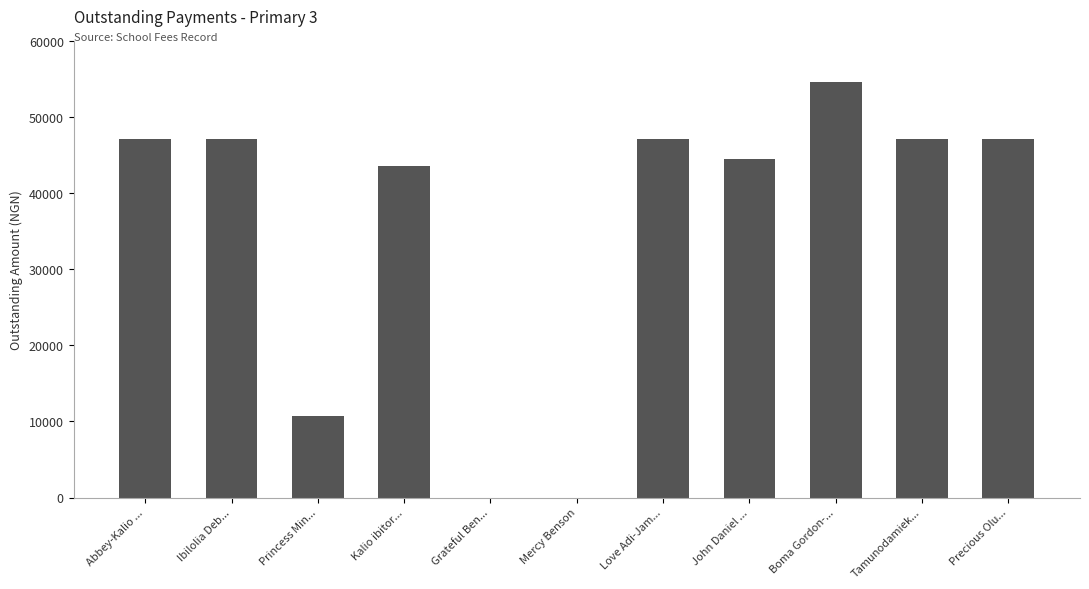

Reading left to right, extract all data points from this chart.

Abbey-Kalio ...=47200	Ibilolia Deb...=47200	Princess Min...=10700	Kalio ibitor...=43600	Grateful Ben...=0	Mercy Benson=0	Love Adi-Jam...=47200	John Daniel ...=44460	Boma Gordon-...=54700	Tamunodamiek...=47200	Precious Olu...=47200